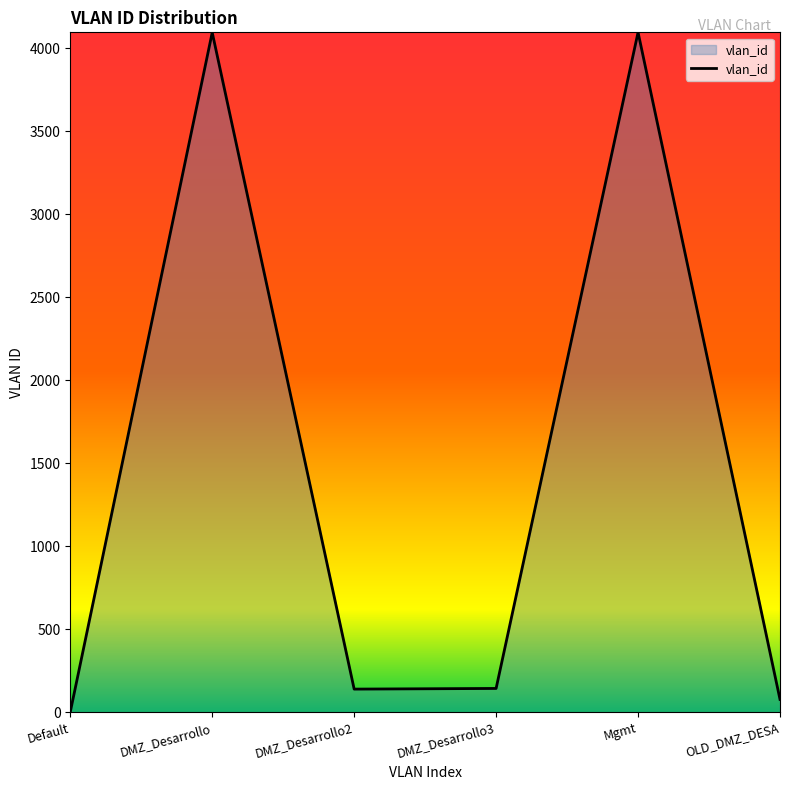

How many values are below 143?

3